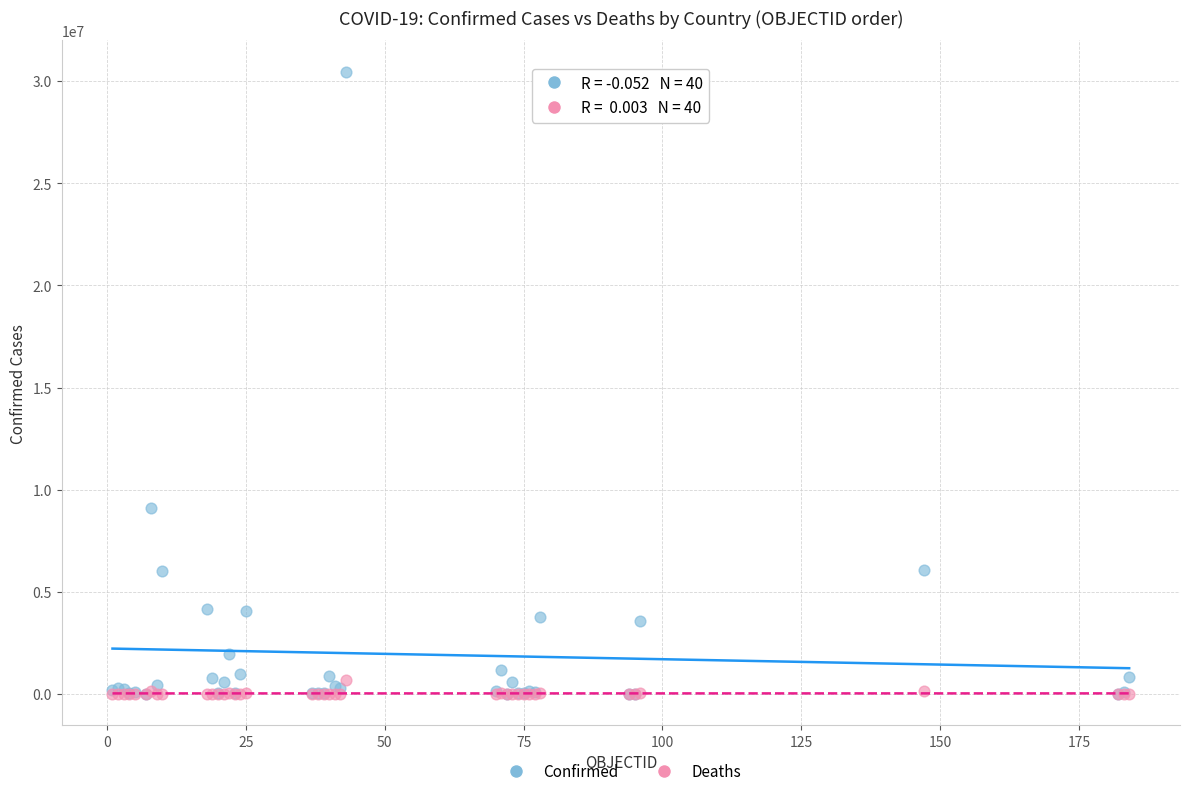

Which series has the largest Y range (max minus min)?

Confirmed